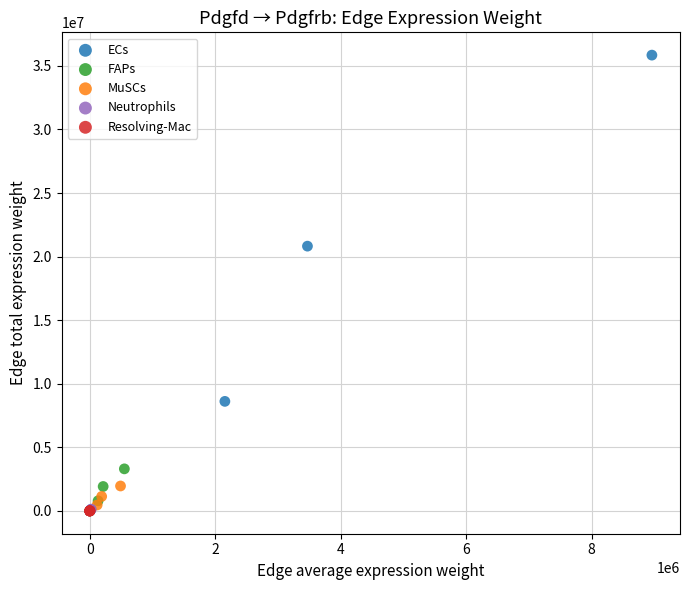

Which series has the widest spread of Y values?

ECs